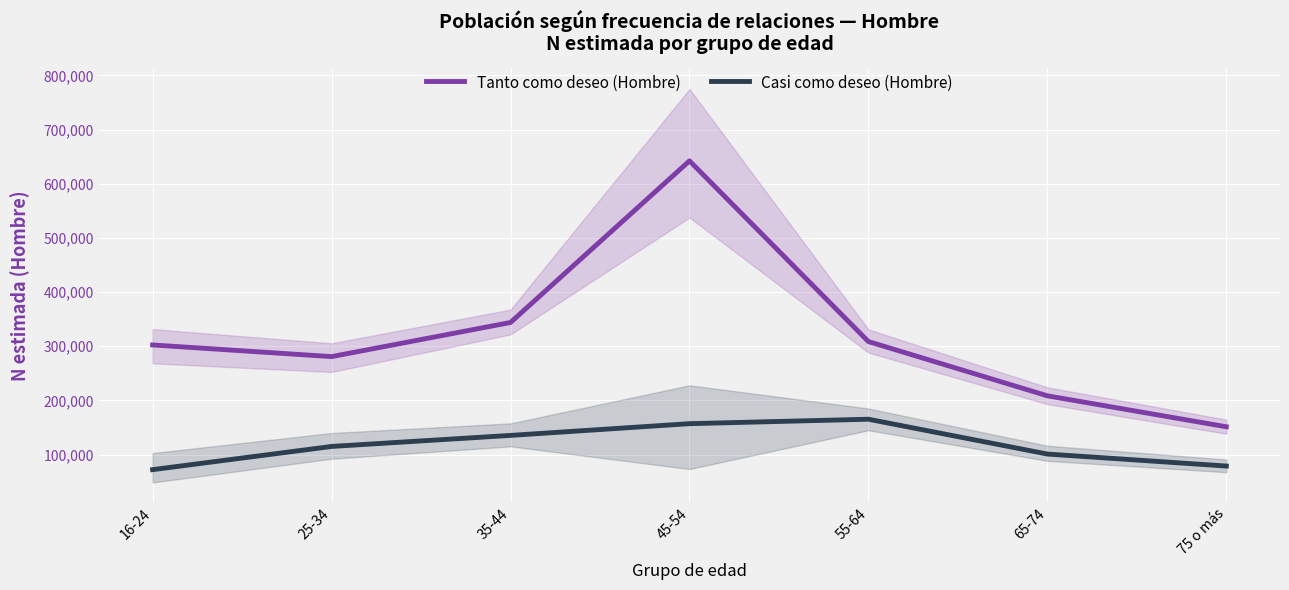

Where is the first local maximum for Casi como deseo (Hombre)?

55-64